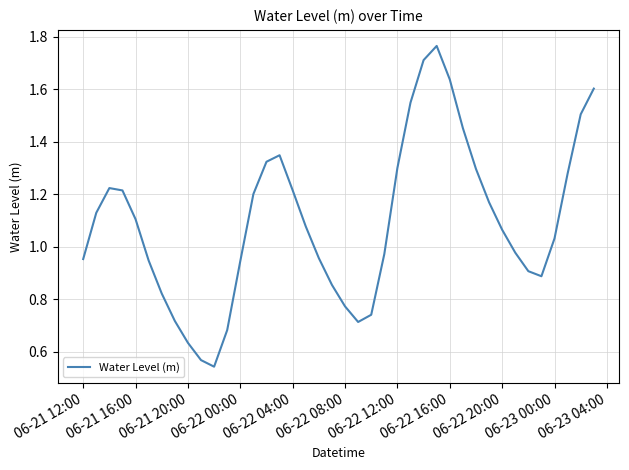

How many lines are shown in the chart?

1